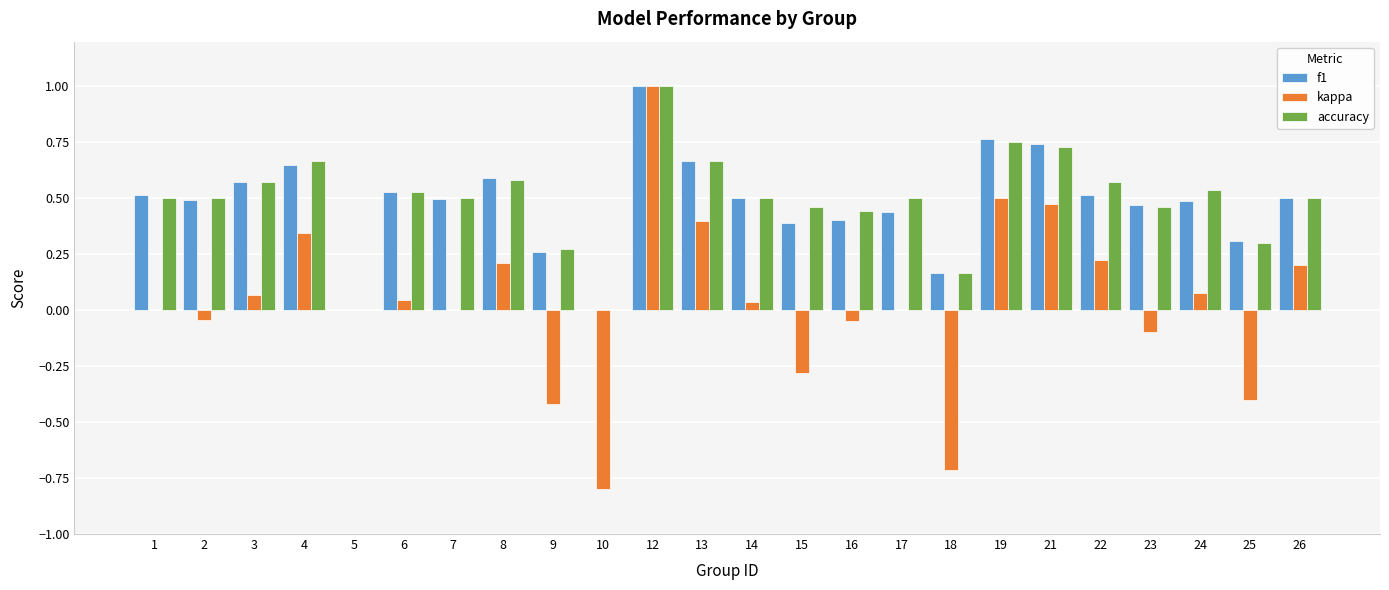

The value of accuracy at 18 is 0.1. True or false?

False